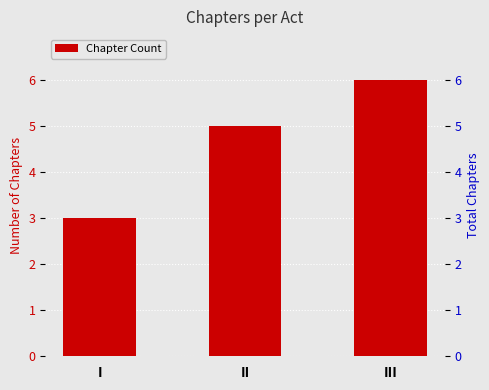

What is the approximate value at III?

6